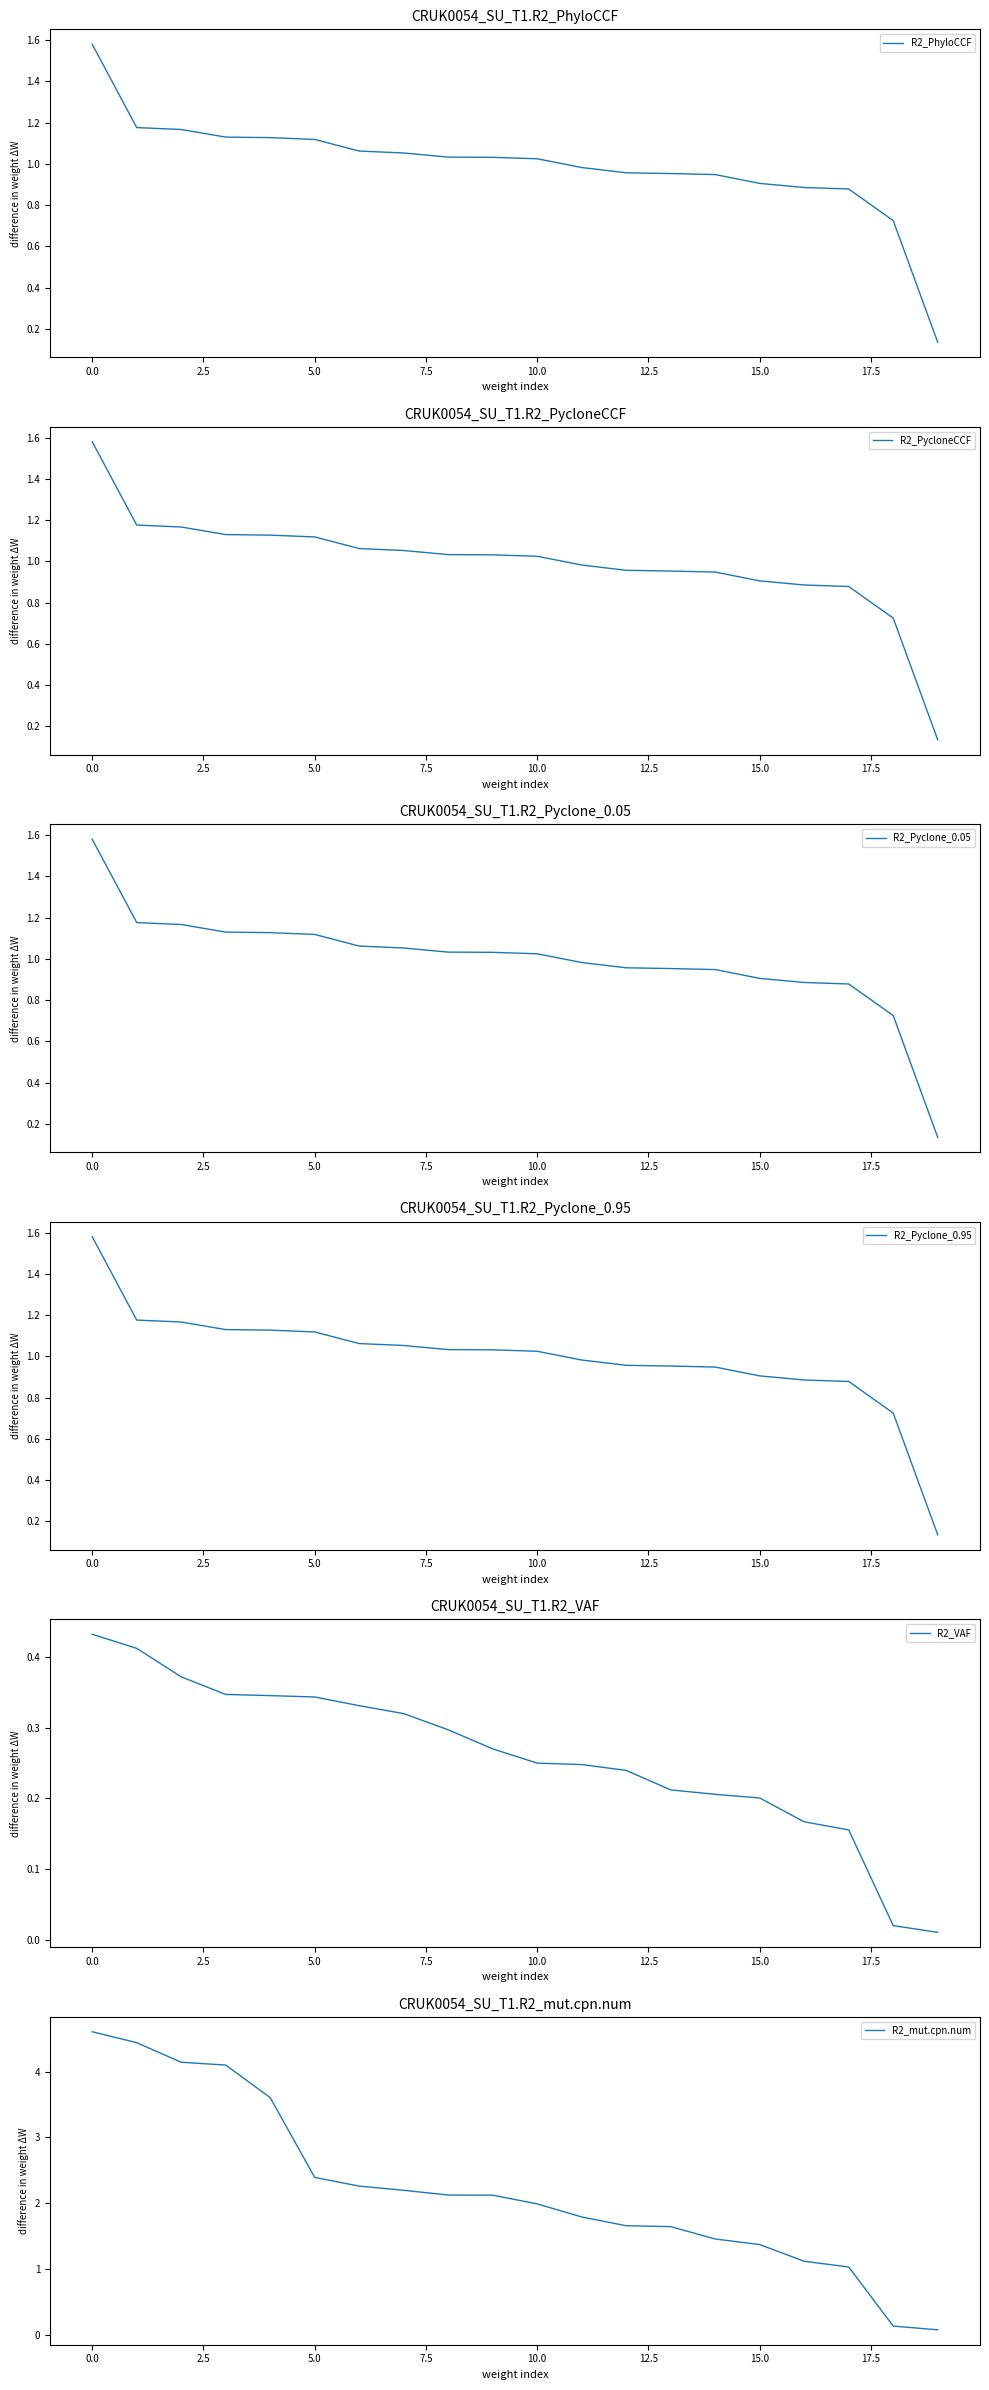

The value of R2_PhyloCCF at 5.0 is 1.5. True or false?

False